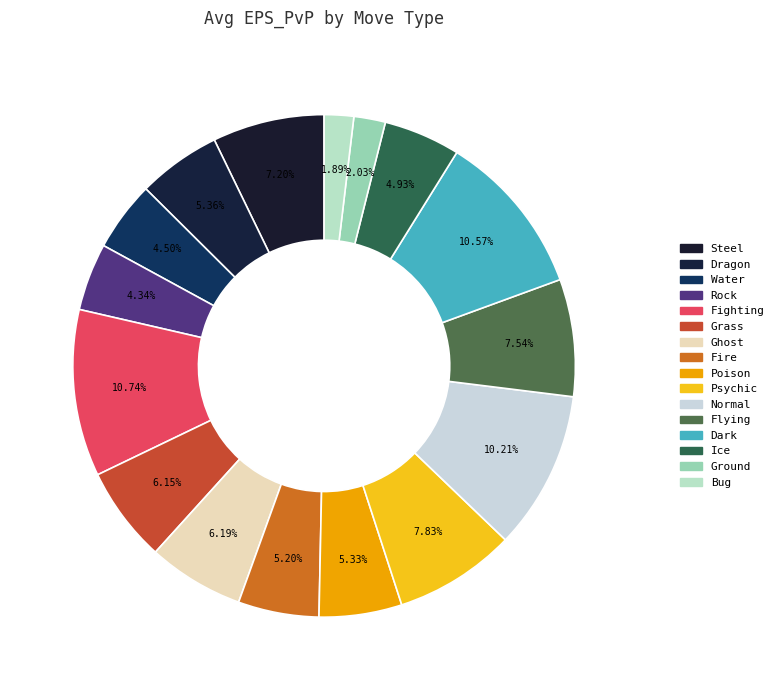

How many slices are in this pie chart?

16